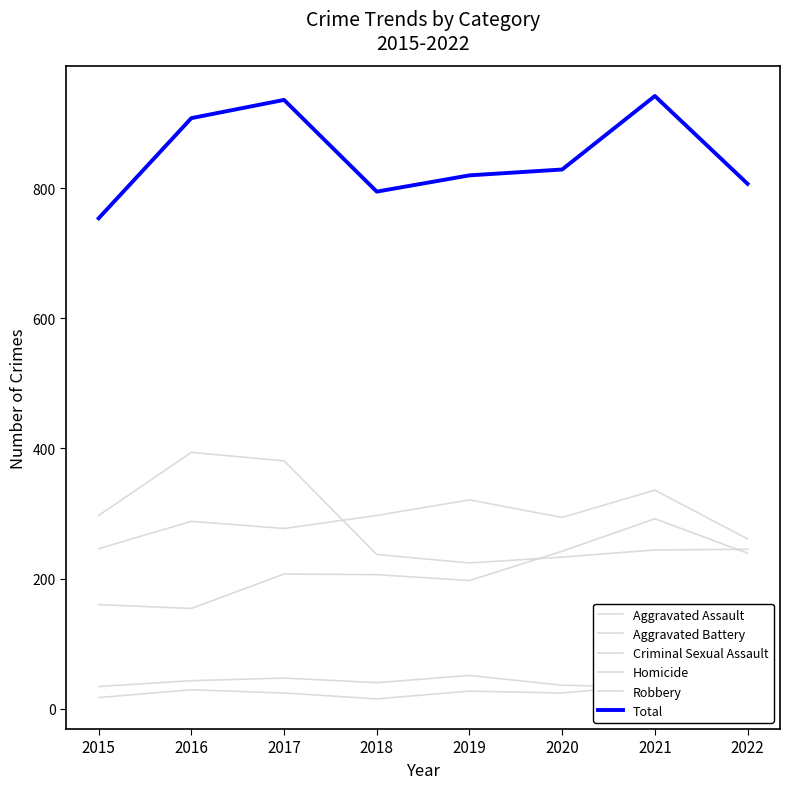

What are all the series names shown in the legend?

Aggravated Assault, Aggravated Battery, Criminal Sexual Assault, Homicide, Robbery, Total